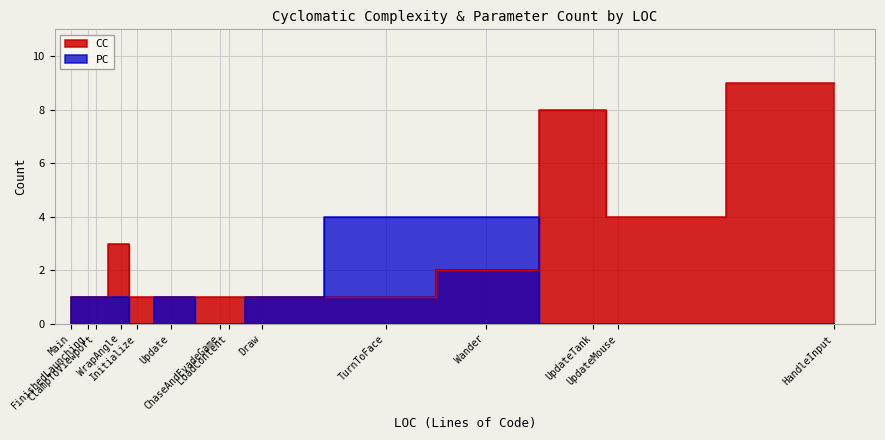

Which label corresponds to the largest value in the chart?

HandleInput